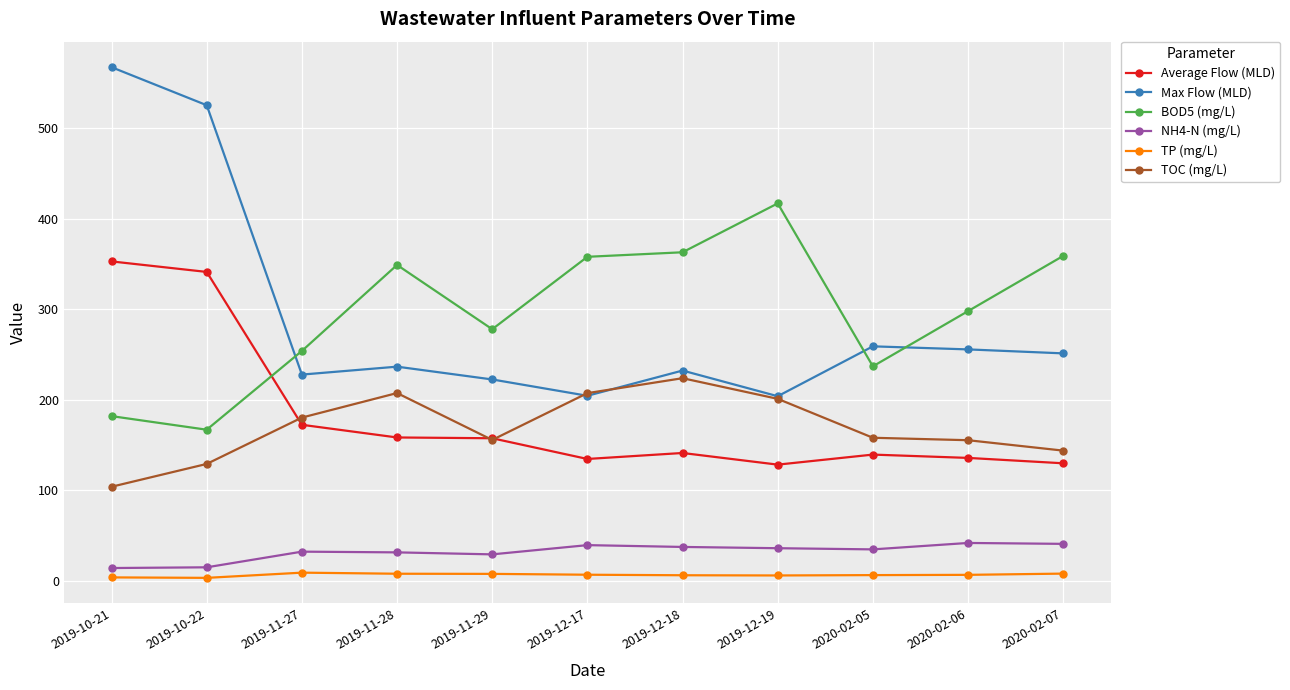

What is the lowest value of the Average Flow (MLD) series?

128.4